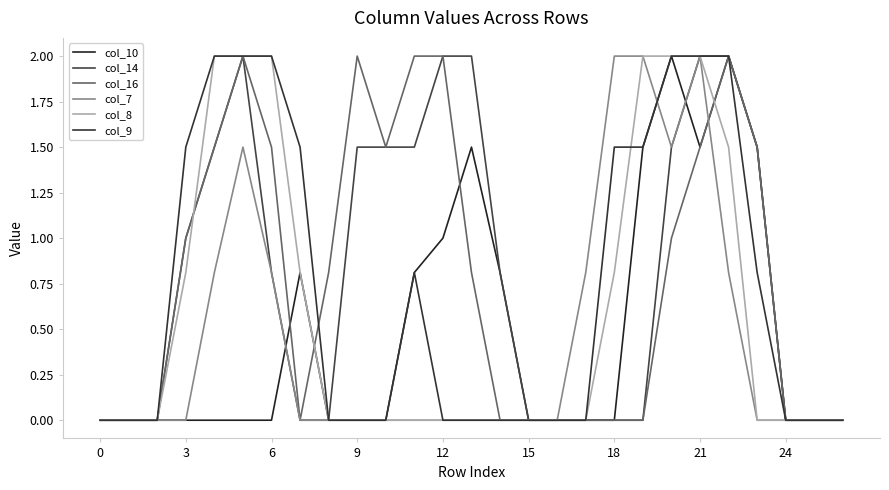

How many lines are shown in the chart?

6